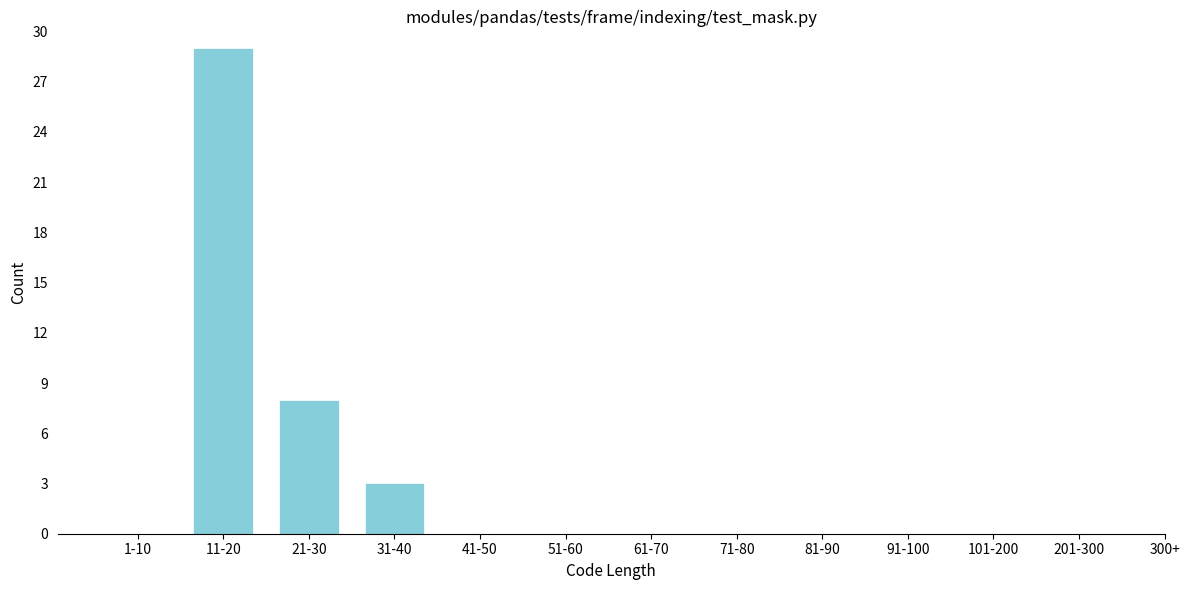

Reading left to right, what are all the values shown in this chart?

1-10=0	11-20=29	21-30=8	31-40=3	41-50=0	51-60=0	61-70=0	71-80=0	81-90=0	91-100=0	101-200=0	201-300=0